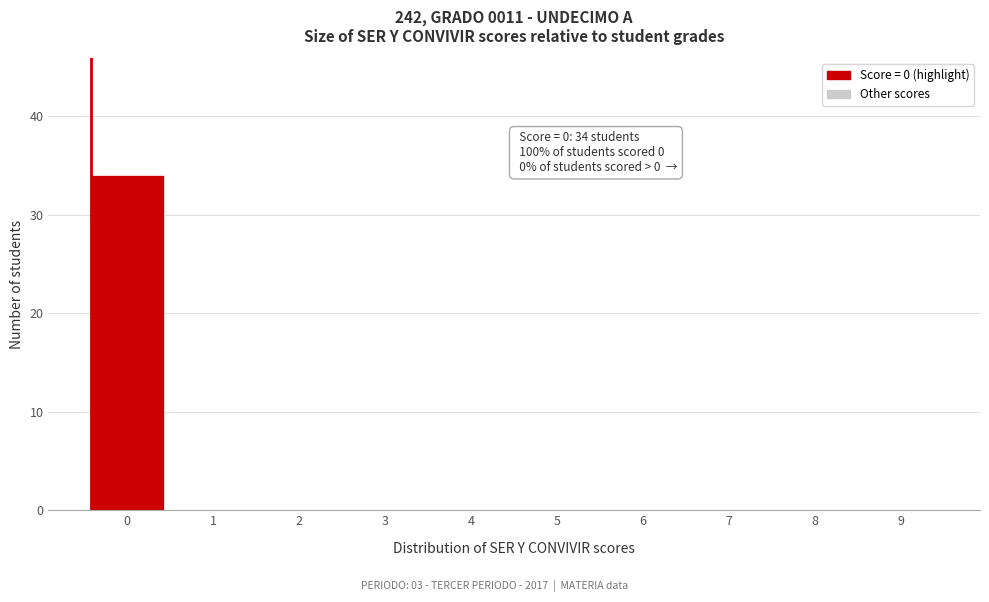

Reading left to right, list all the values displayed in this chart.

0=34	1=0	2=0	3=0	4=0	5=0	6=0	7=0	8=0	9=0